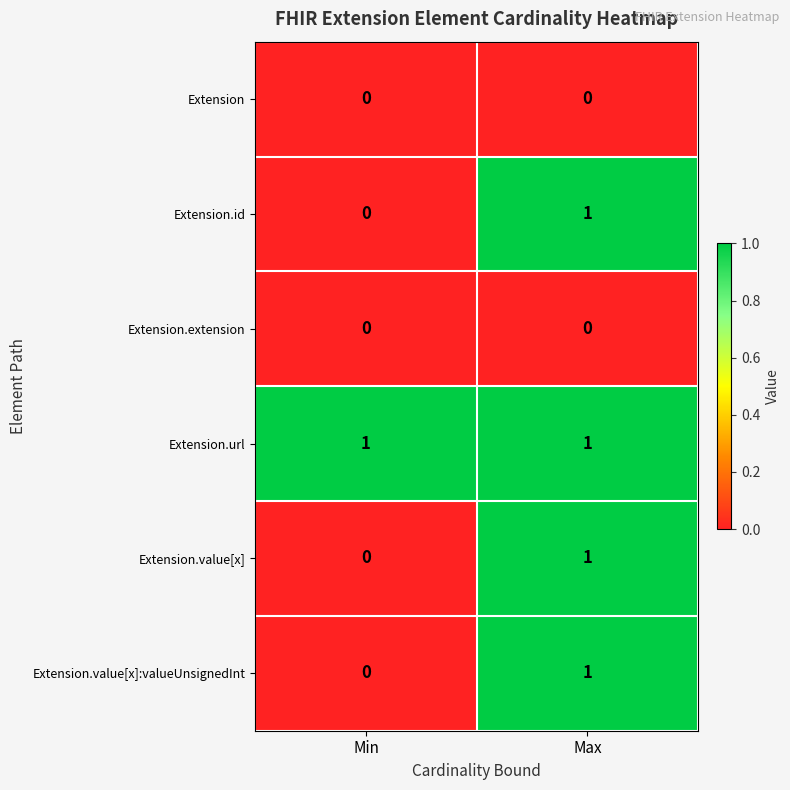

Which series has the largest total across all categories?

Extension.url